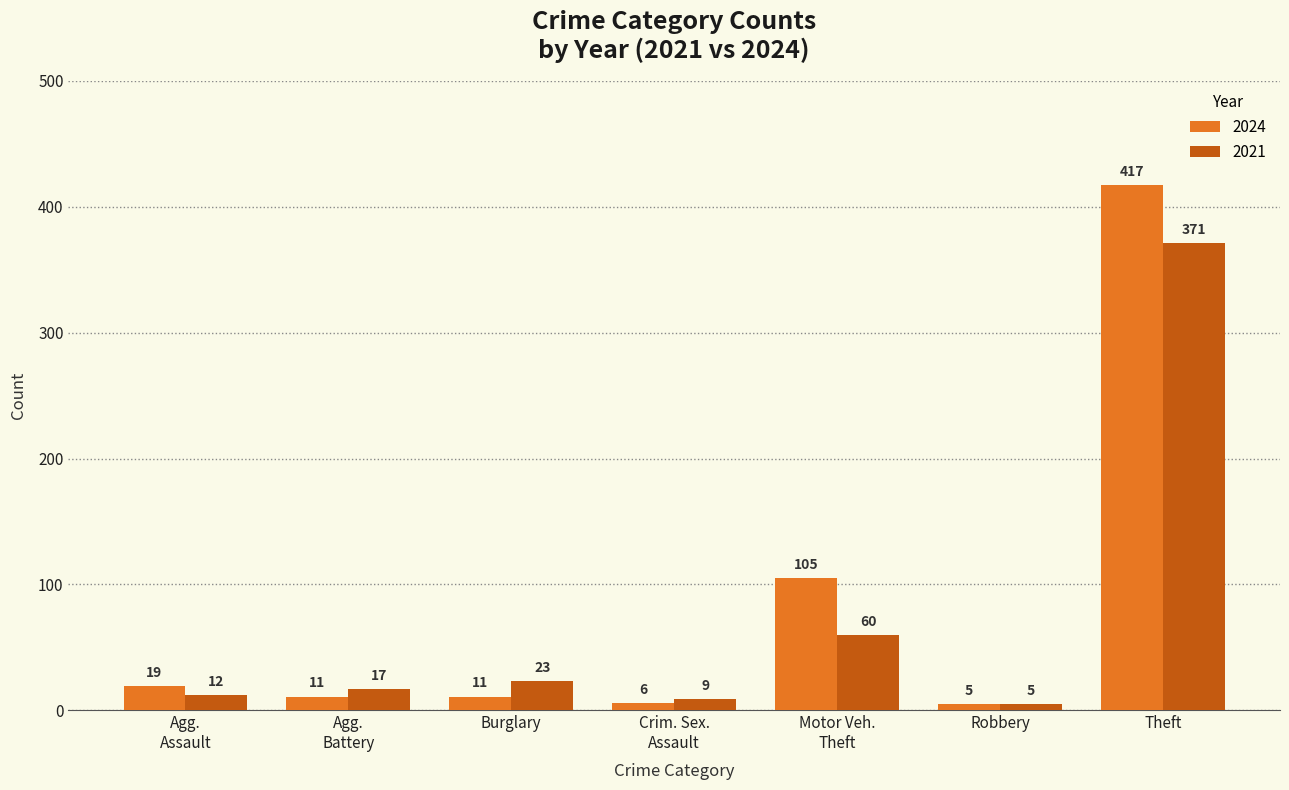

What is the maximum value shown in the chart?

417